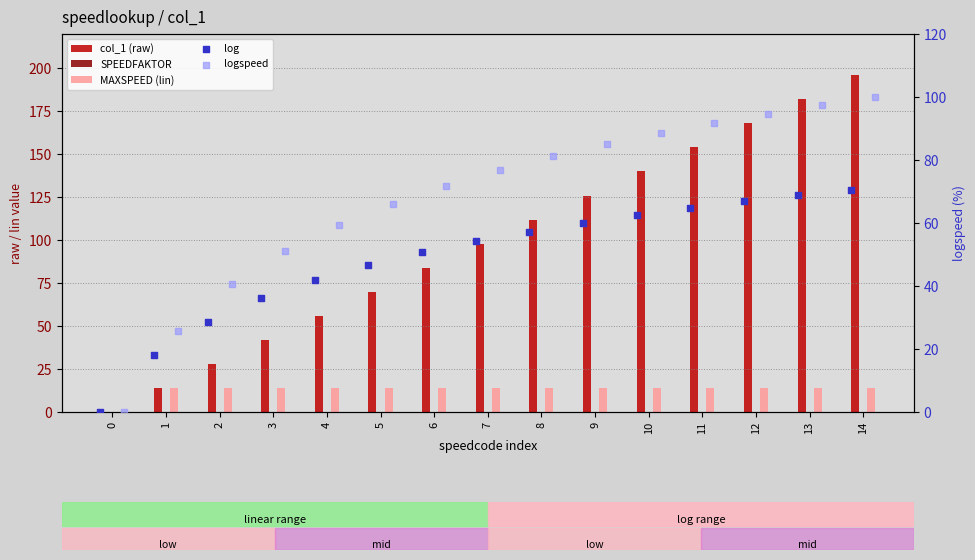

At which category is the sum across all series the highest?

14